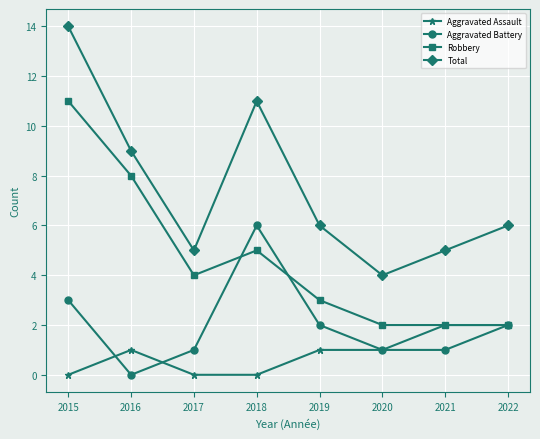

At which category is the sum across all series the highest?

2015